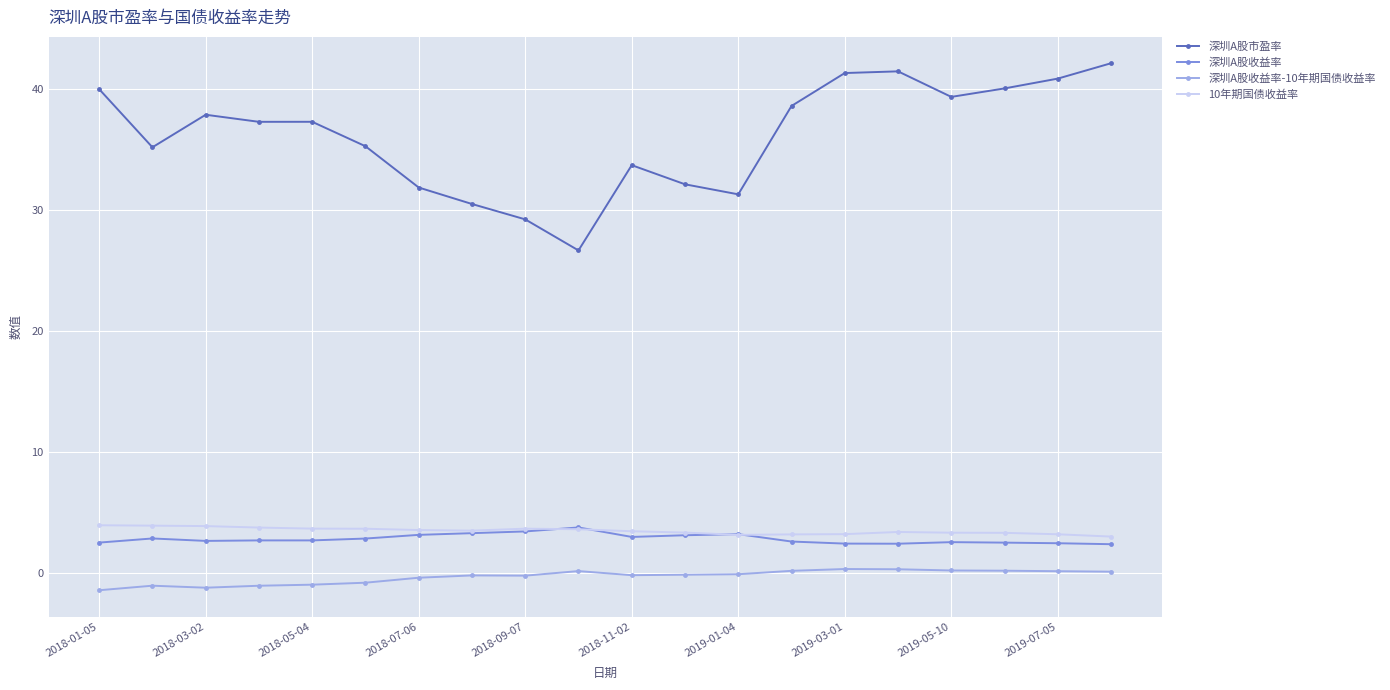

What is the value of the 深圳A股收益率 point at the 3rd from the left?

2.6